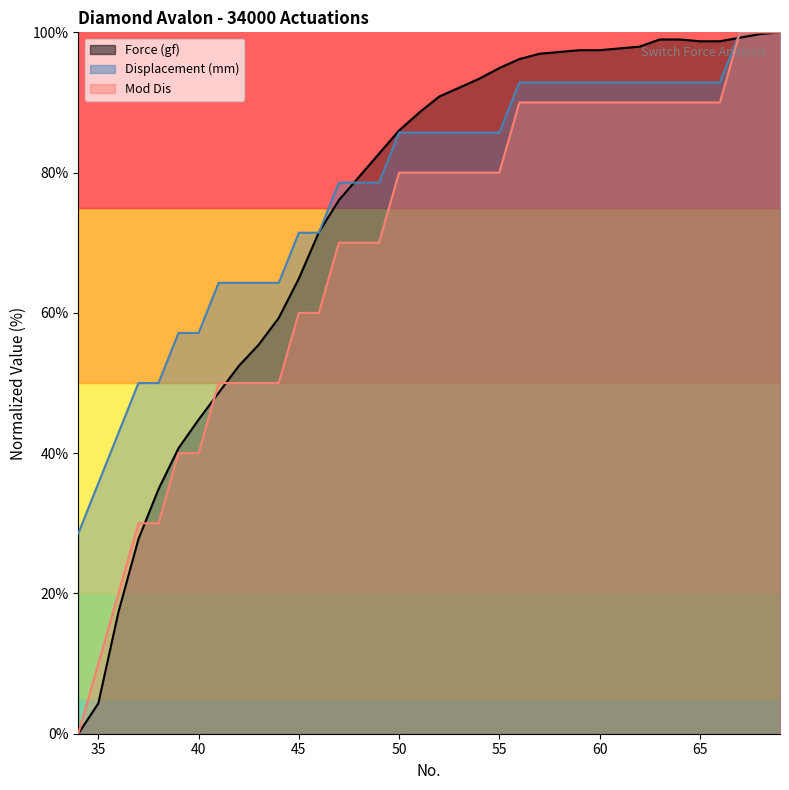

How many lines are shown in the chart?

3